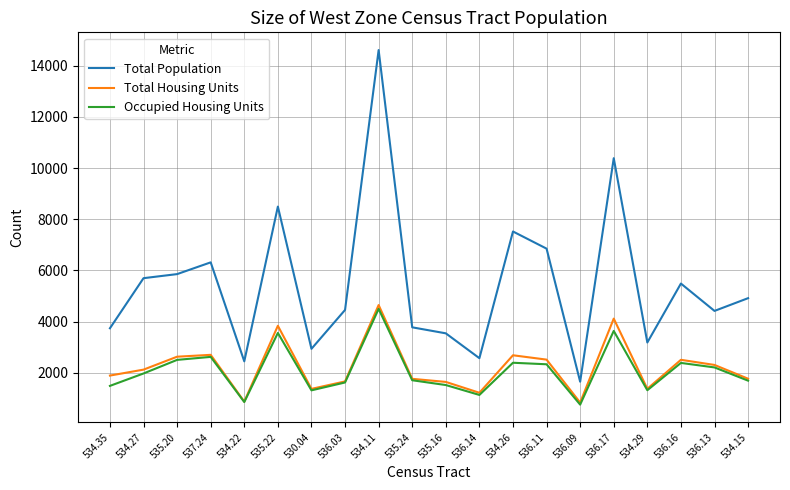

How many lines are shown in the chart?

3